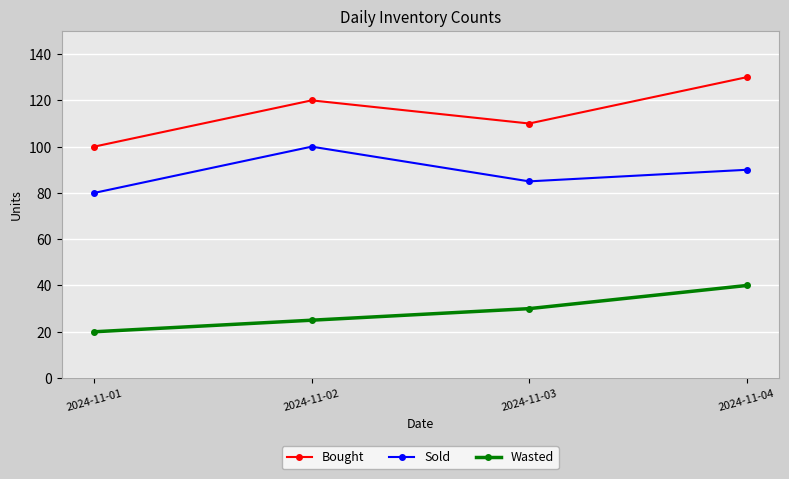

True or false: Sold and Bought cross at least once.

False